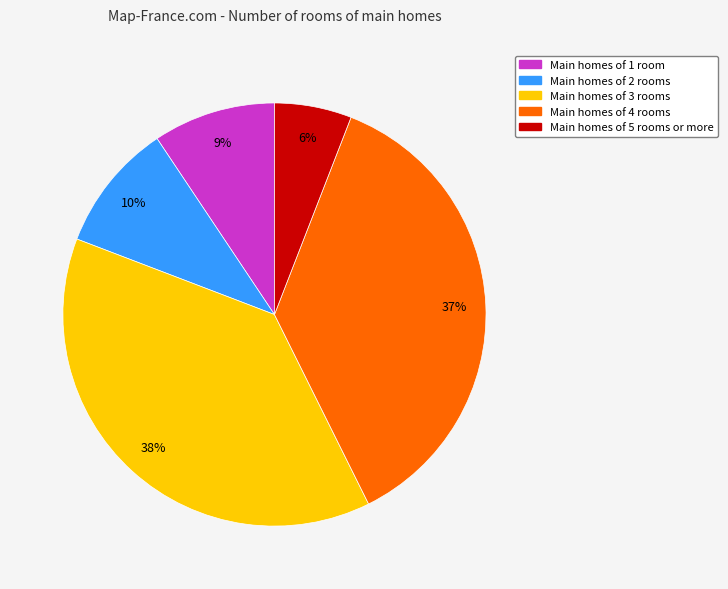

Between Main homes of 1 room and Main homes of 5 rooms or more, which is larger?

Main homes of 1 room